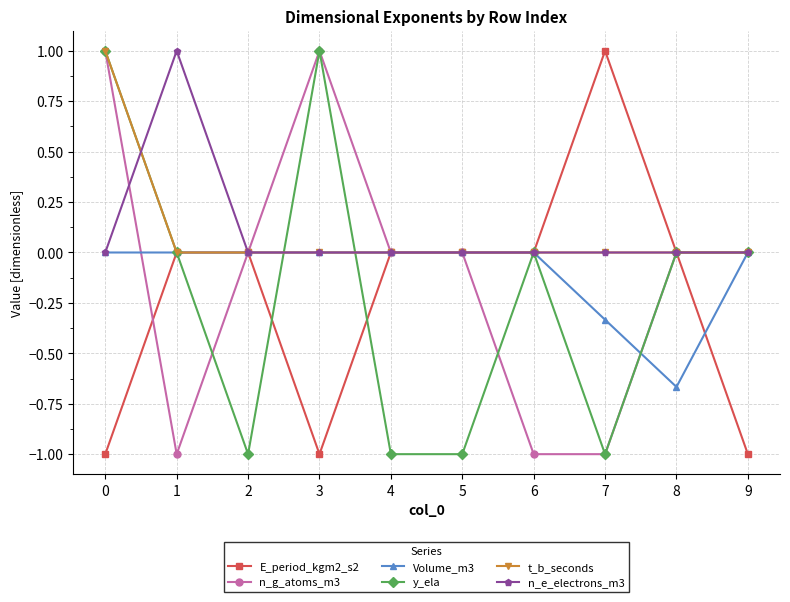

What is the value of the E_period_kgm2_s2 point at the 8th from the left?

1.0